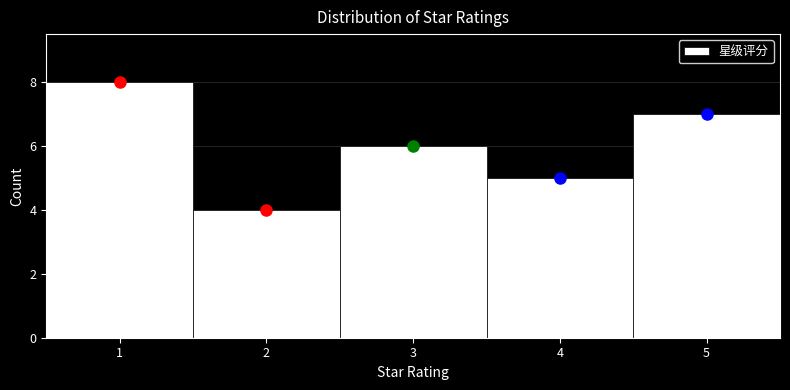

Reading left to right, list every bar in this chart as the range it spans on the x-axis followed by its height. The values are not printed on the chart, so give them approximately, as read against the axis.

0.5 to 1.5: 8
1.5 to 2.5: 4
2.5 to 3.5: 6
3.5 to 4.5: 5
4.5 to 5.5: 7